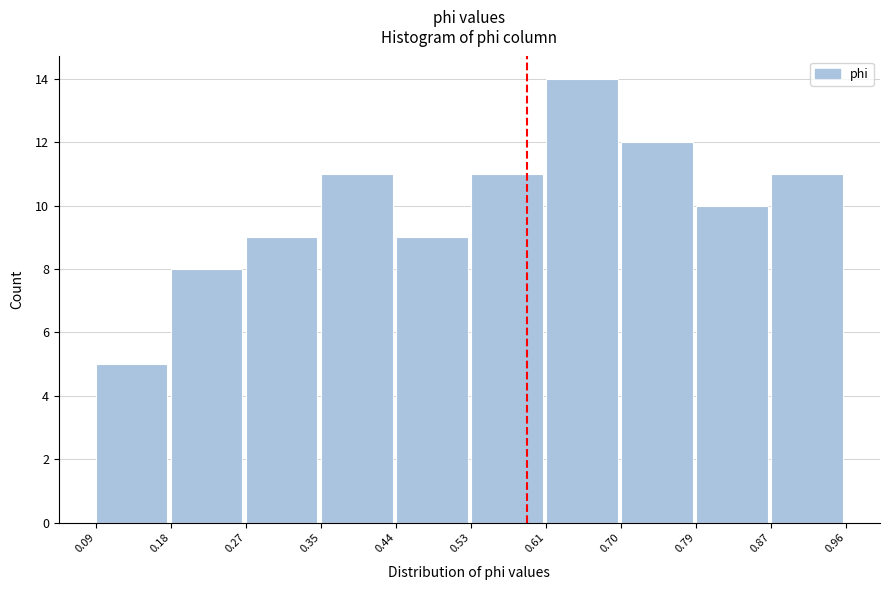

How tall is the bar that spans 0.35 to 0.44 on the x-axis? The values are not printed on the chart, so give them approximately, as read against the axis.

11